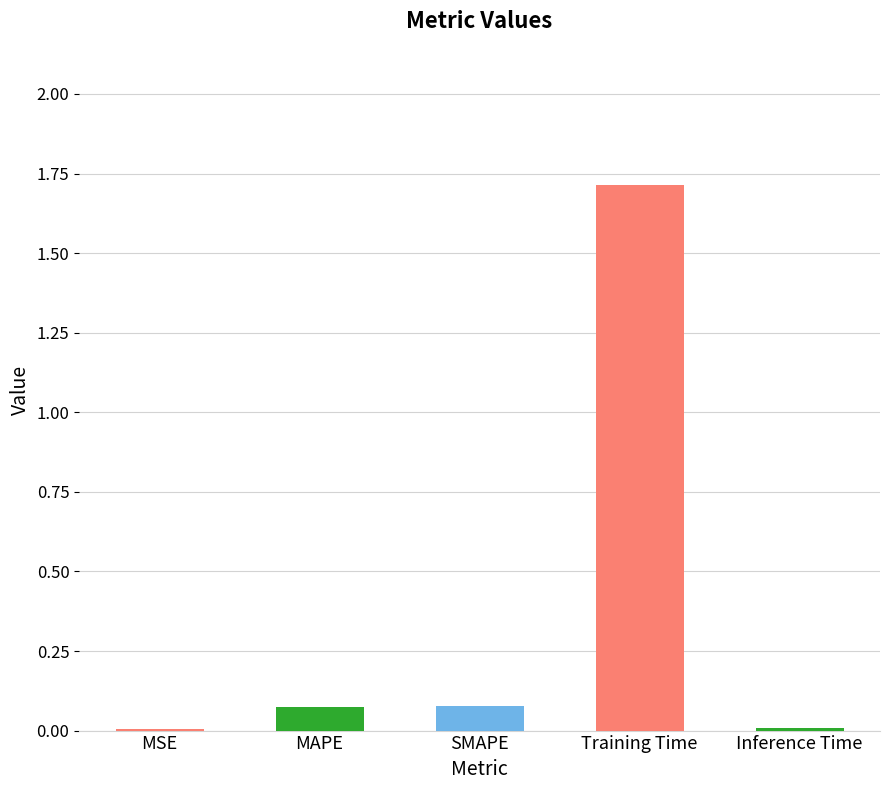

What is the sum of all values?

1.9